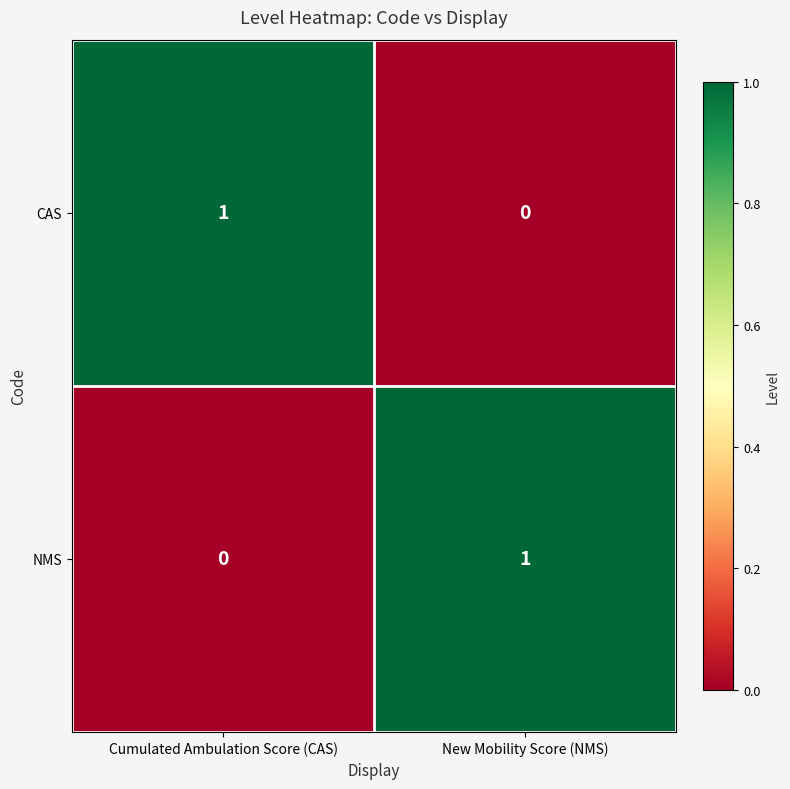

Where is CAS nearest to the value 0?

New Mobility Score (NMS)